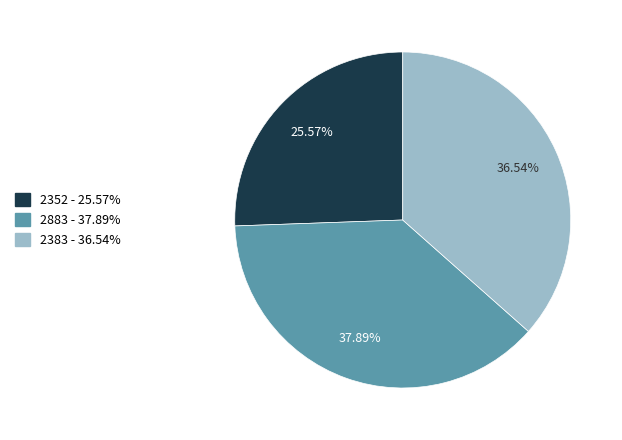

Which slice is the smallest?

2352